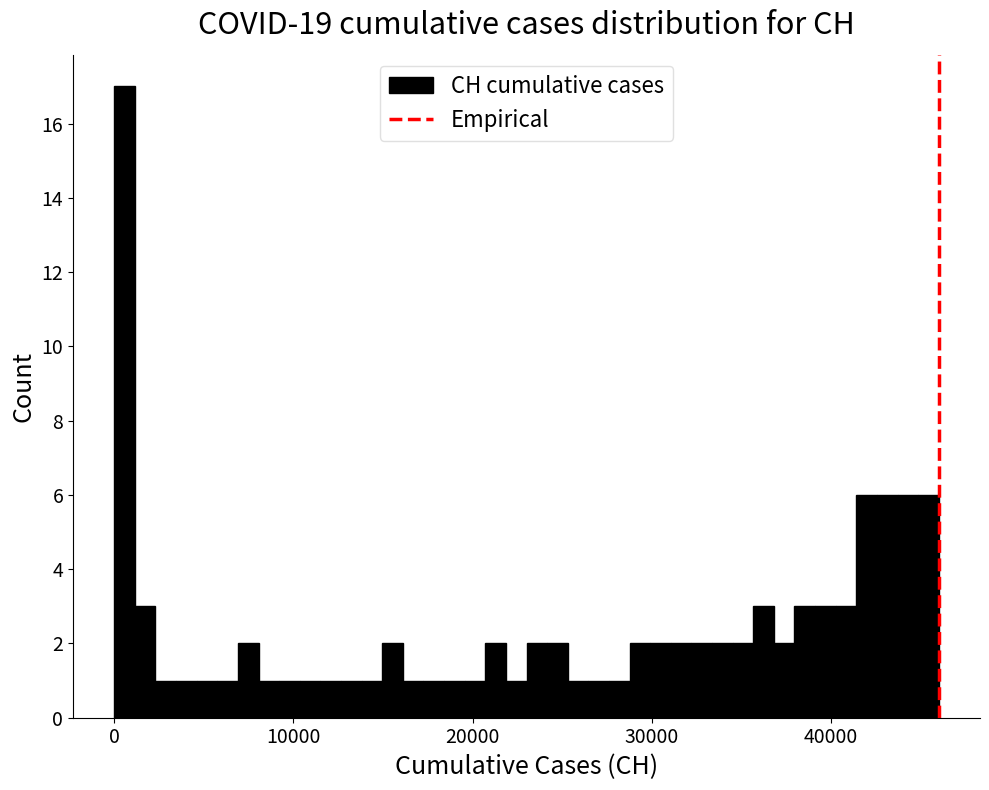

Read against the x-axis, roughly where is the centre of the tallest bar?

1000